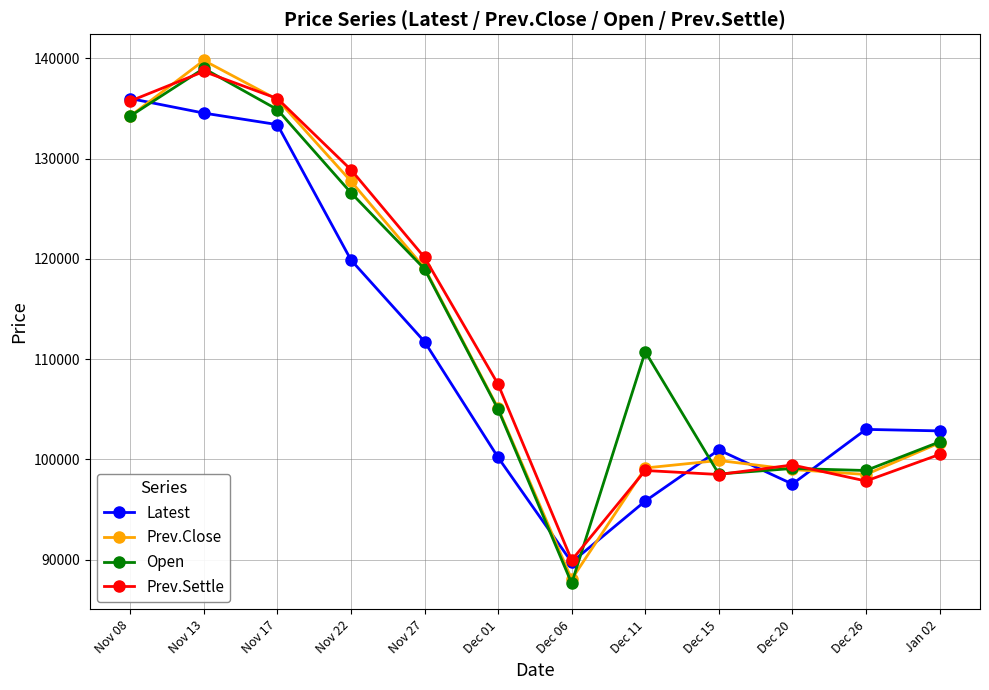

Where do Prev.Settle and Prev.Close first cross each other?

Nov 08 and Nov 13